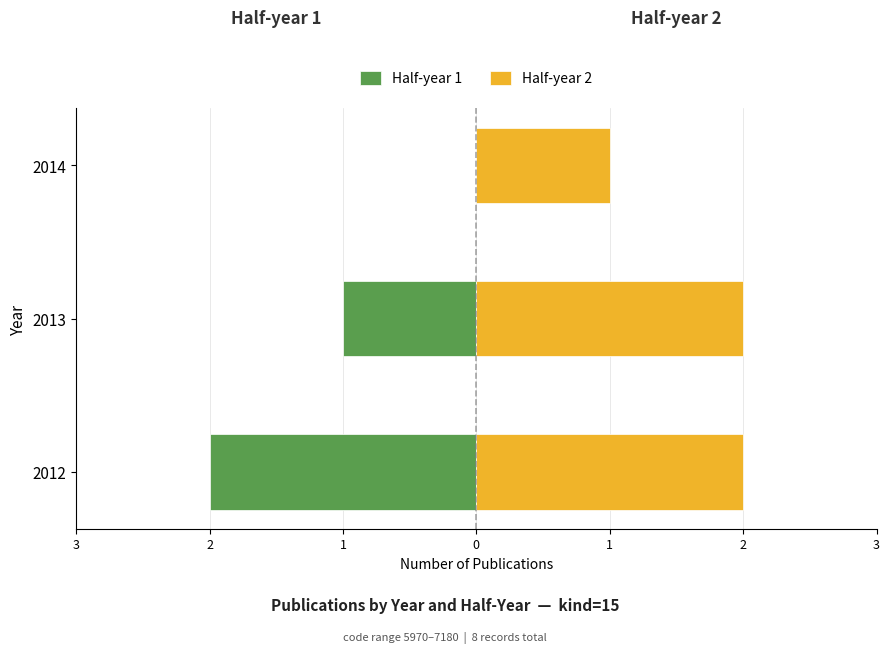

Rank the categories by Half-year 1 value from highest to lowest.

2014, 2013, 2012